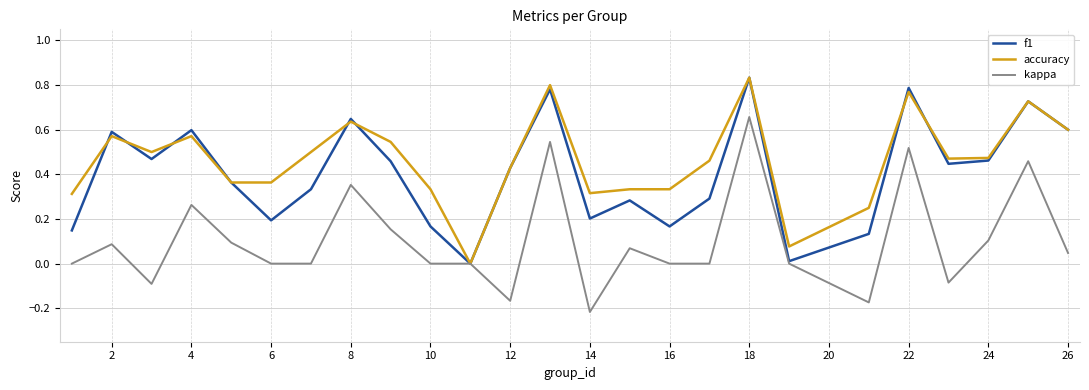

What is the value of the f1 point at the 8th from the left?

0.6